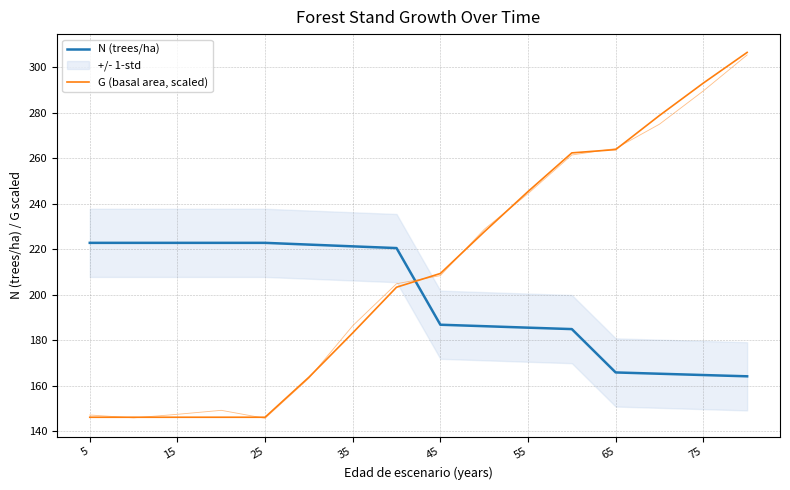

Is it true that G (basal area, scaled) equals 93.1 at 65?

False